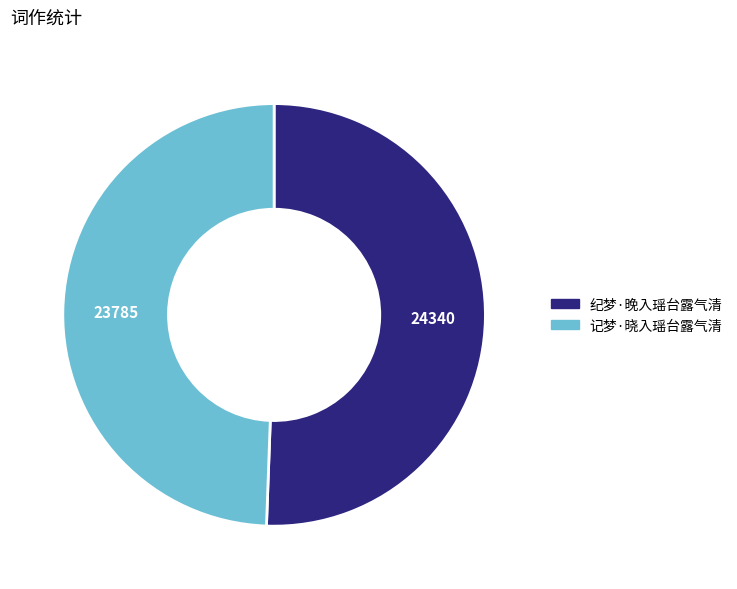

The 纪梦·晚入瑶台露气清 slice represents 40% of the pie. True or false?

False